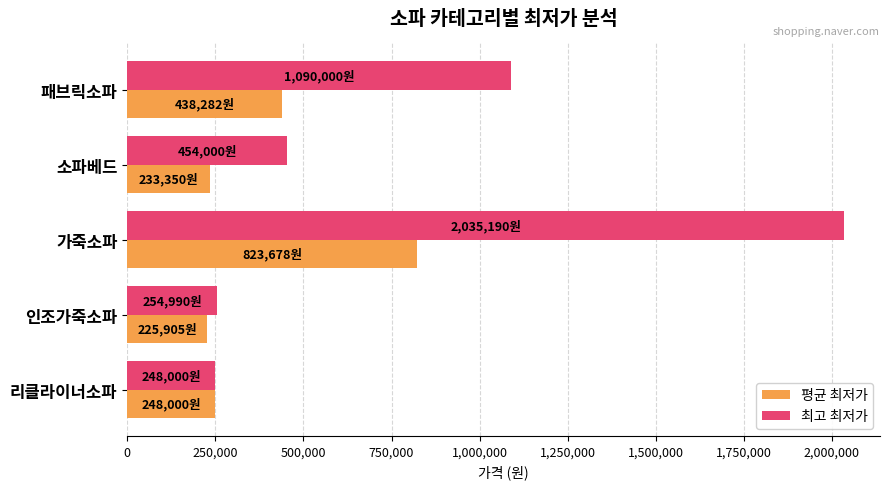

At 가죽소파, list the series in order from largest to smallest.

최고 최저가, 평균 최저가